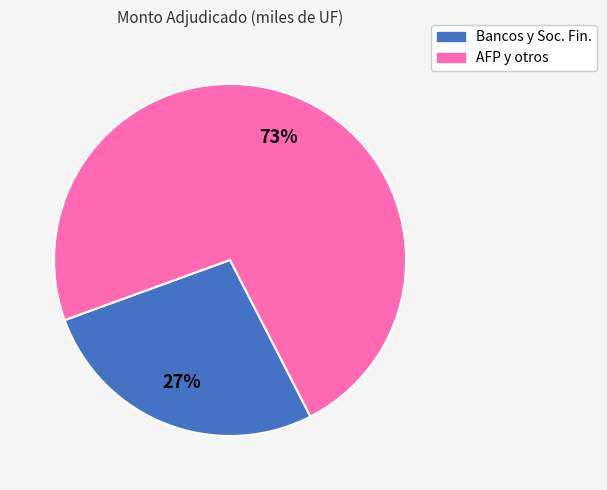

Does any single category account for the majority?

Yes